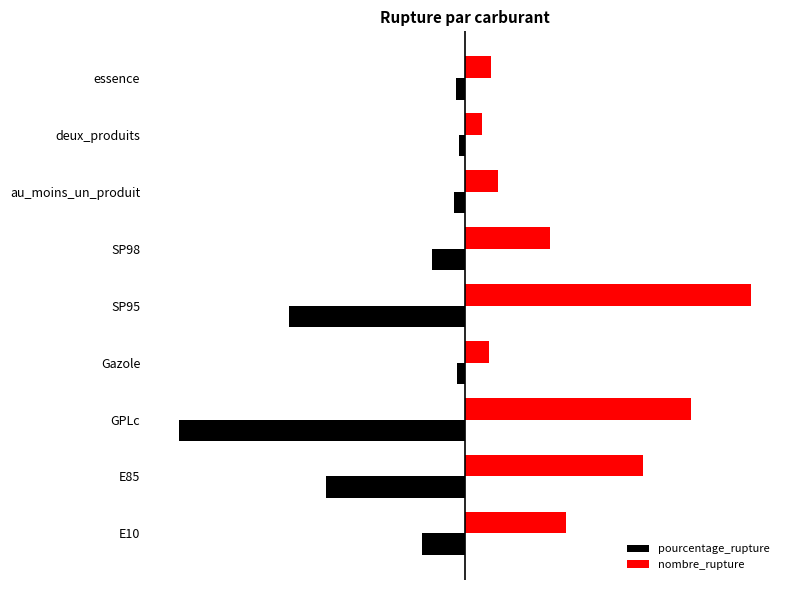

What are all the series names shown in the legend?

pourcentage_rupture, nombre_rupture